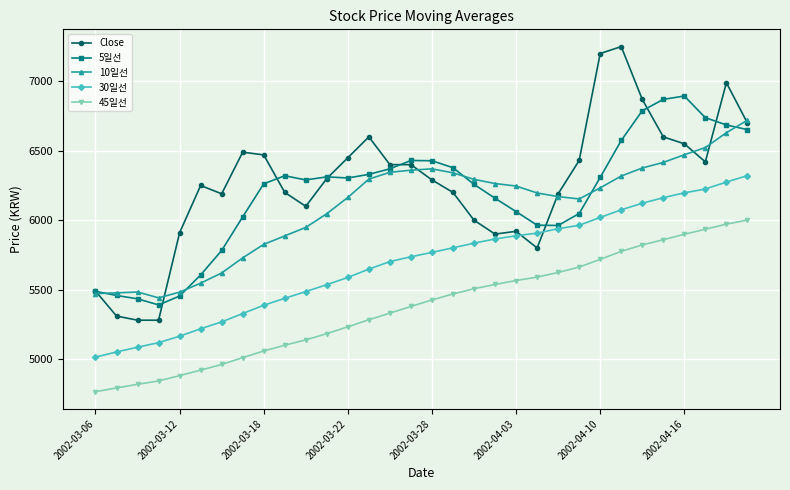

Which series has the widest spread of values?

Close